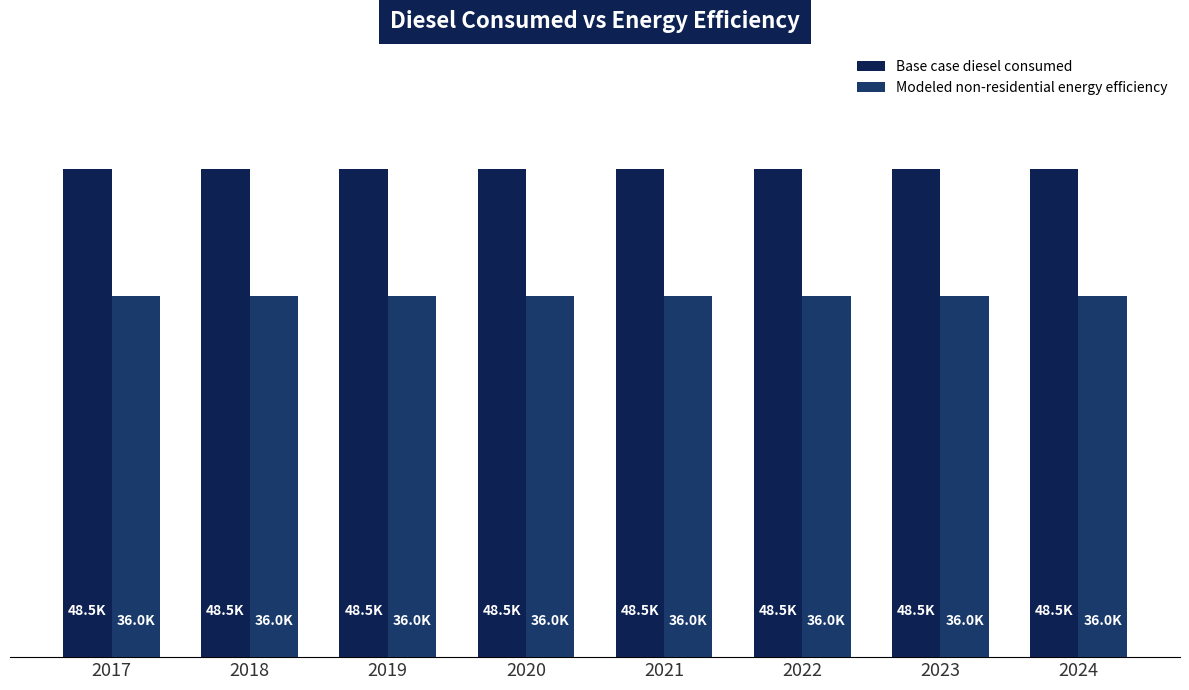

What is the sum of all Modeled non-residential energy efficiency values?

287798.5